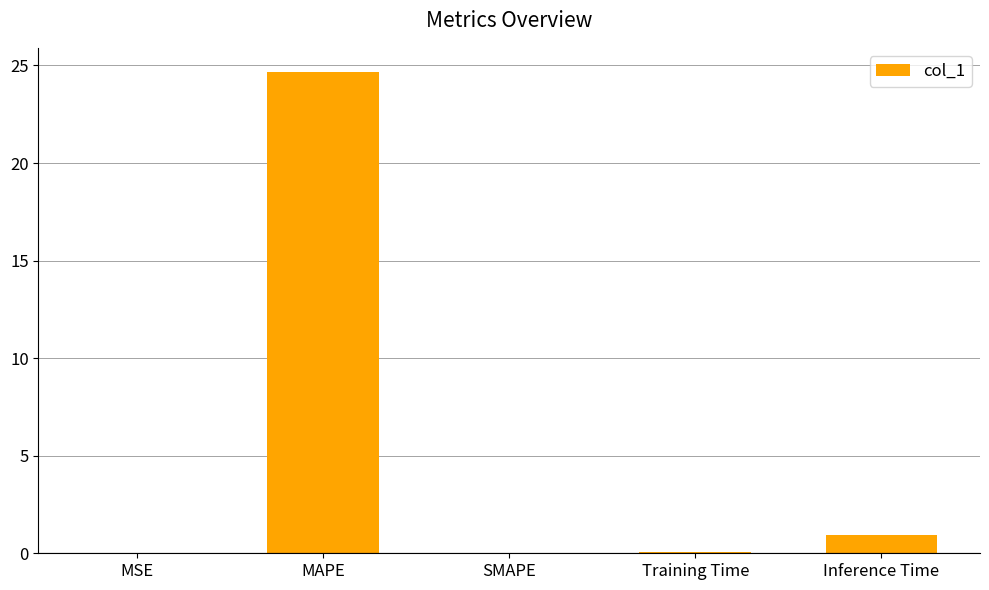

What is the change in value from MAPE to SMAPE?

-24.7